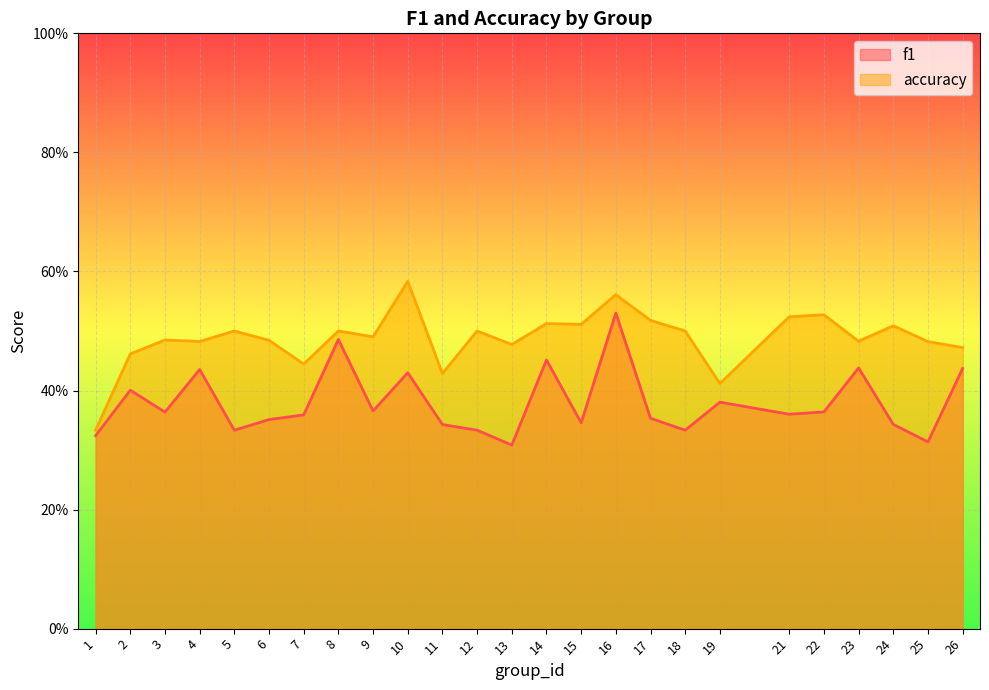

What is the total value across all series at 23?

0.9